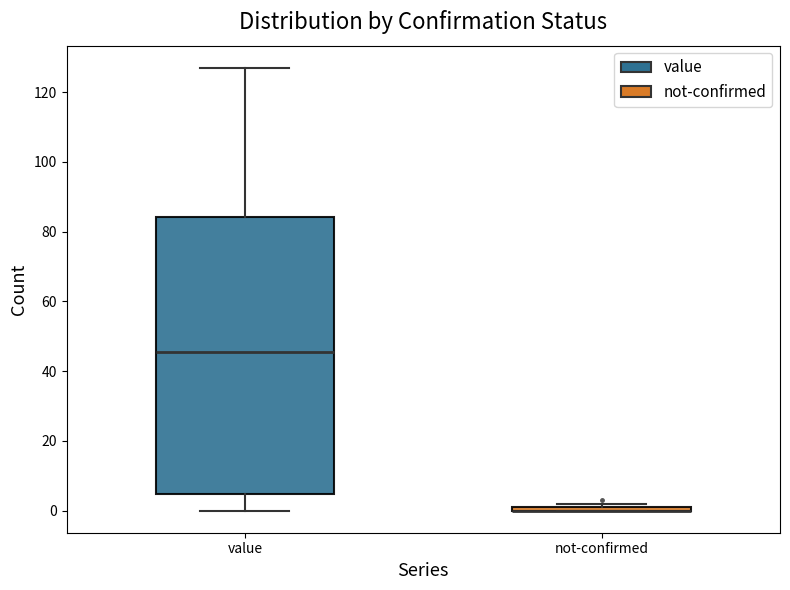

Where is the lower edge of the box for value on the y-axis? The values are not printed on the chart, so give them approximately, as read against the axis.

4